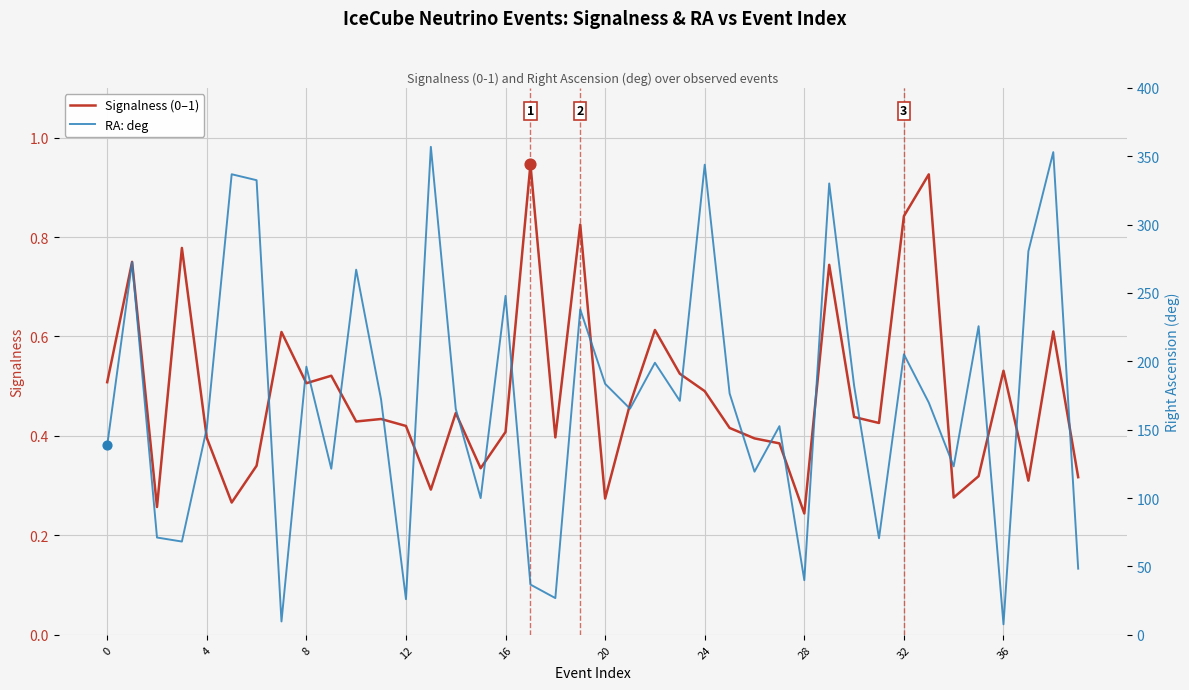

Which series has the largest total across all categories?

RA: deg